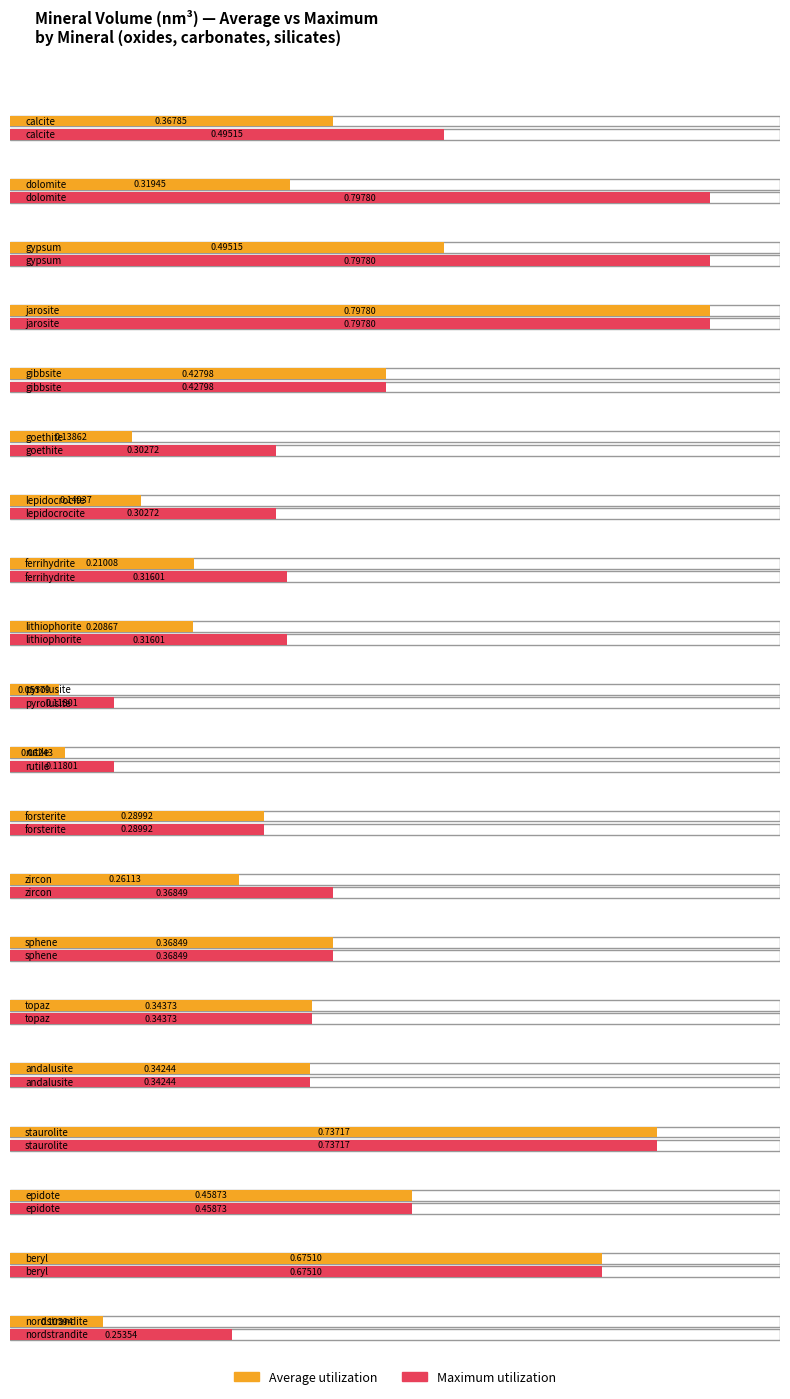

The value of Maximum utilization at nordstrandite is 0.3. True or false?

True